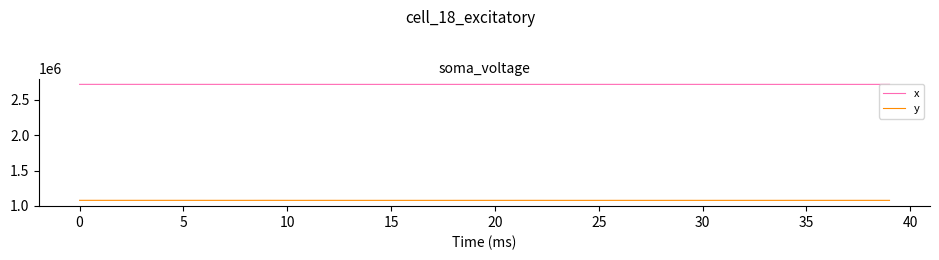

Which series has the largest total across all categories?

x